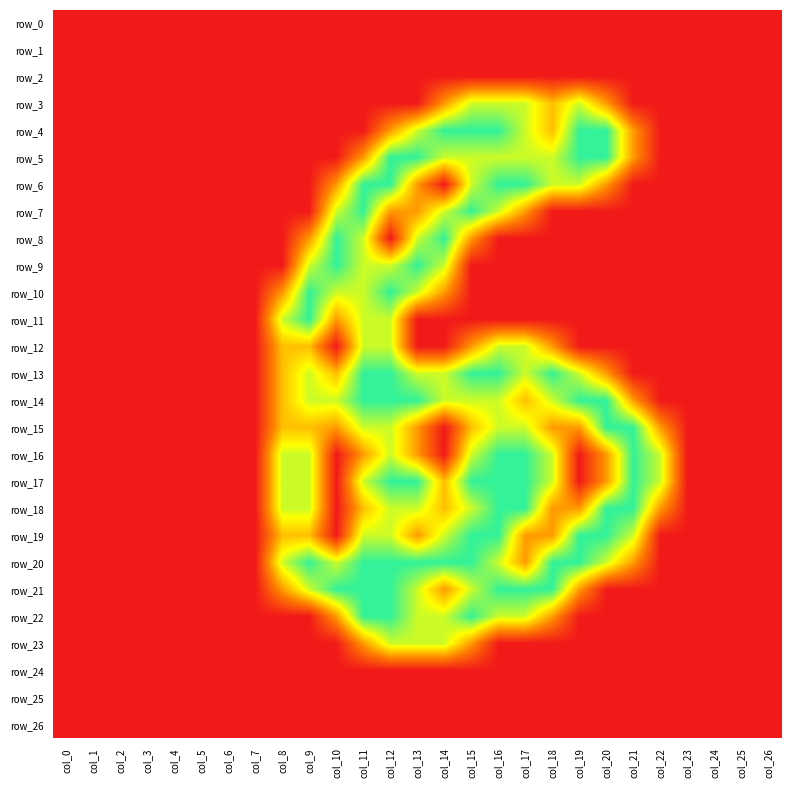

Rank the categories by row_2 value from lowest to highest.

col_0, col_1, col_2, col_3, col_4, col_5, col_6, col_7, col_8, col_9, col_10, col_11, col_12, col_13, col_14, col_15, col_16, col_17, col_18, col_19, col_20, col_21, col_22, col_23, col_24, col_25, col_26